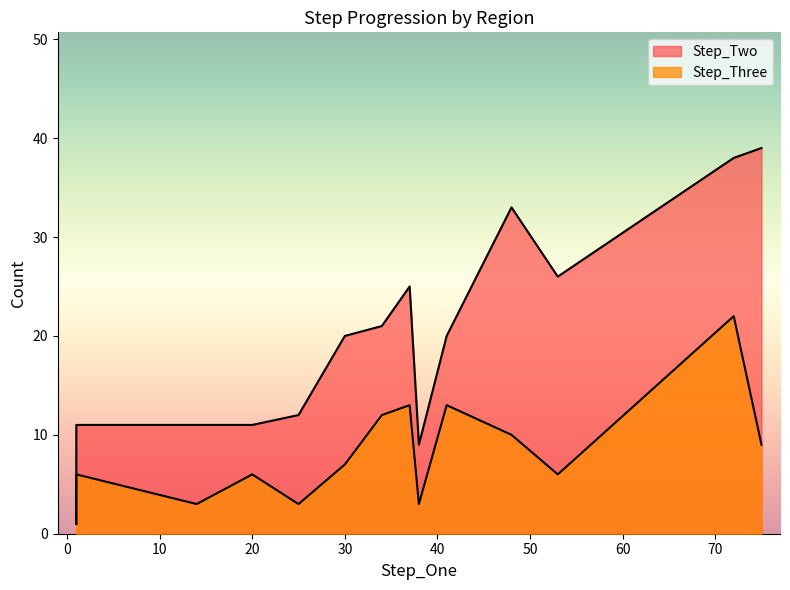

How many distinct data groups are displayed?

2